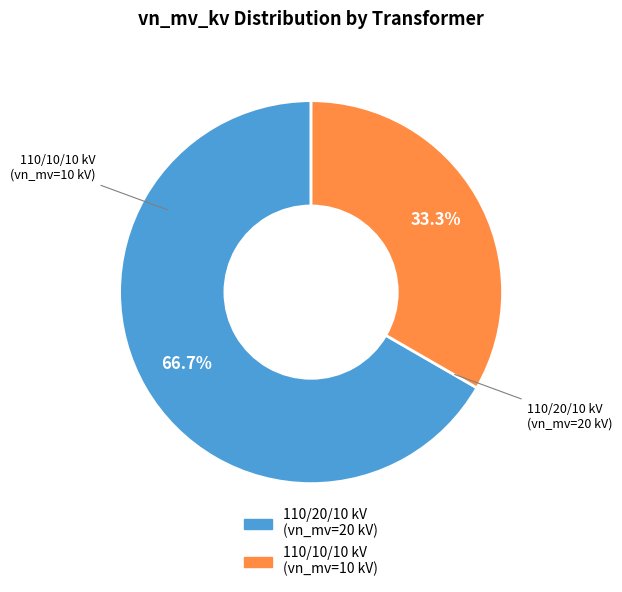

Does any single category account for the majority?

Yes